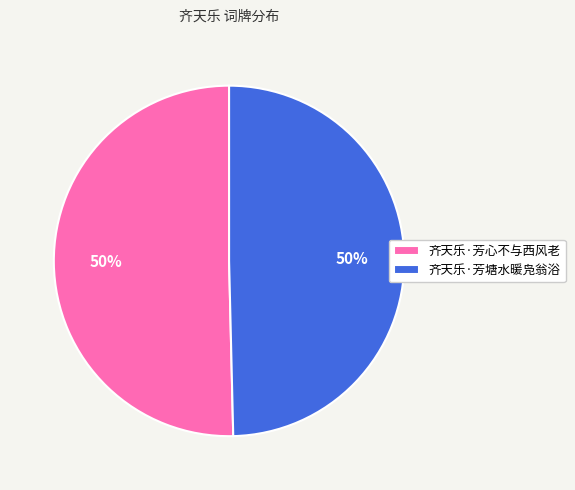

How many slices are in this pie chart?

2